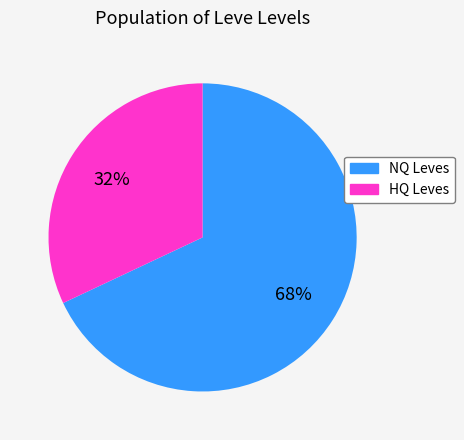

To the nearest percent, what is the difference between the largest and smallest slice percentages?

36%